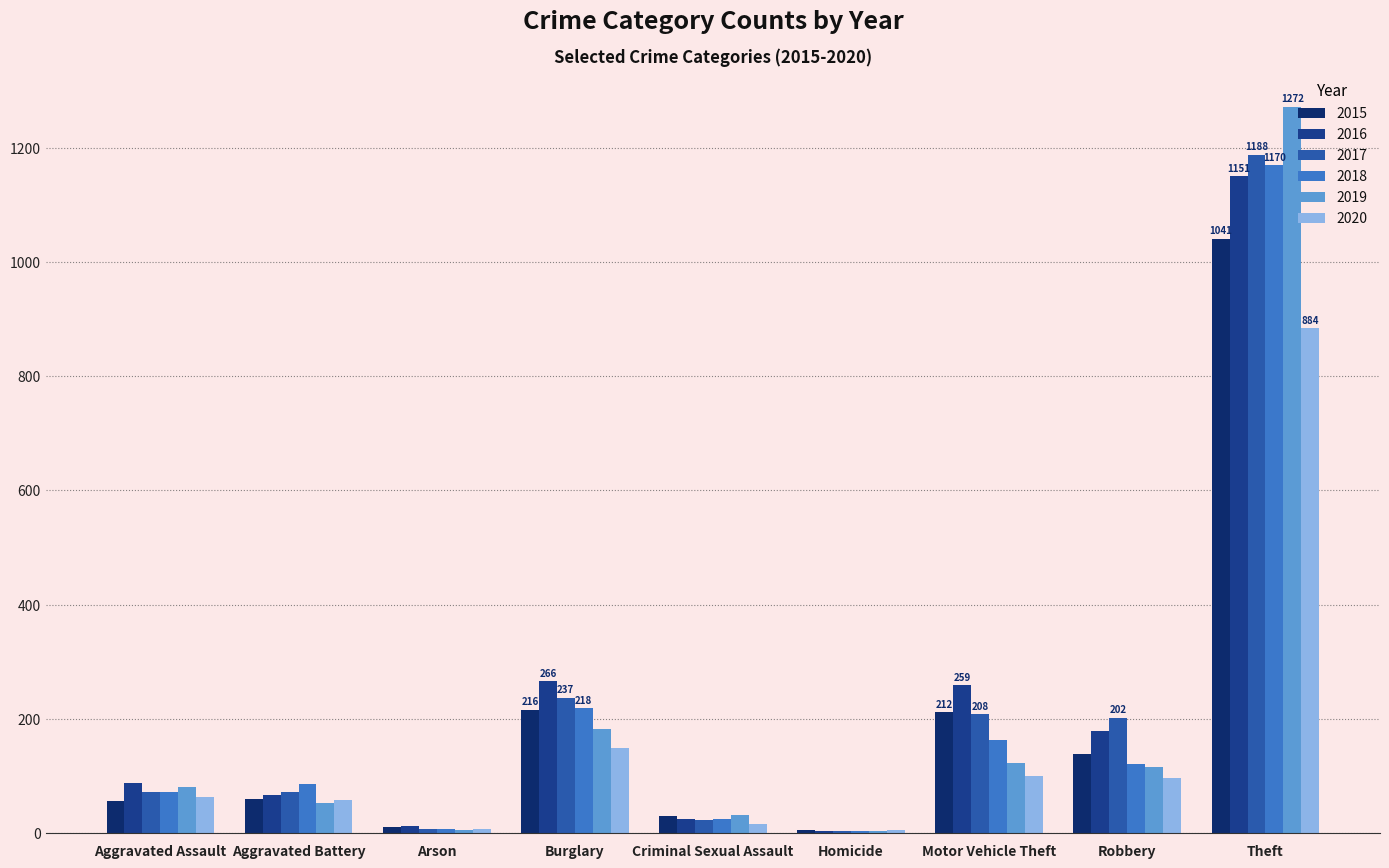

What is the sum of all 2019 values?

1866